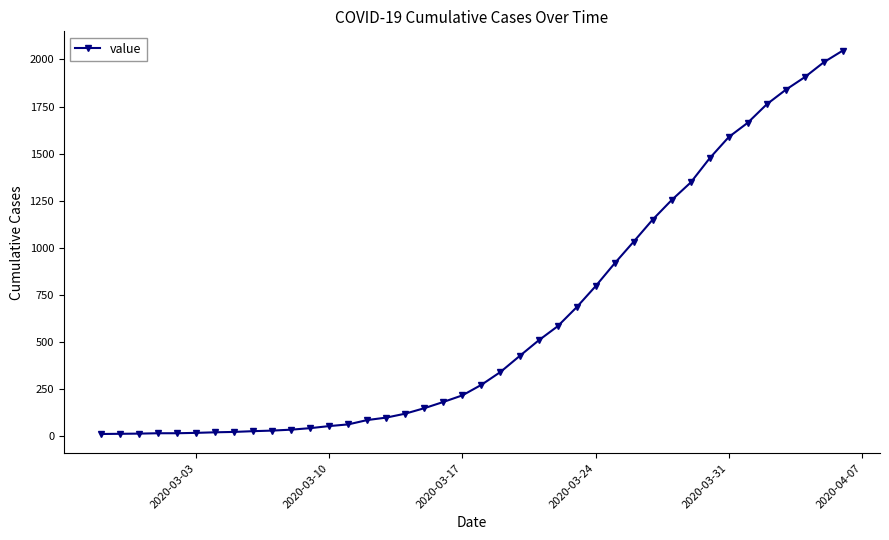

How many categories are shown in the chart?

40